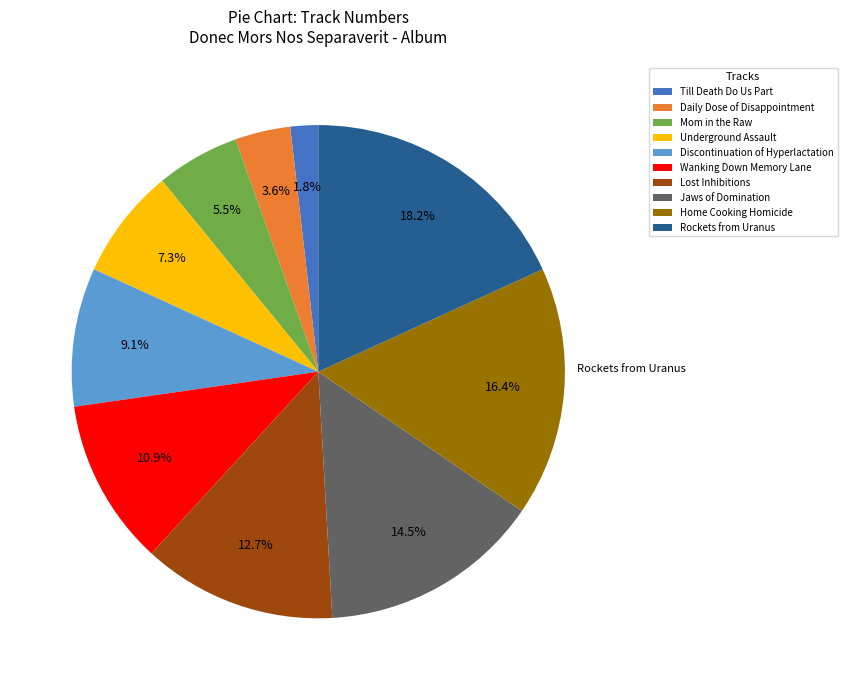

Does any single category account for the majority?

No